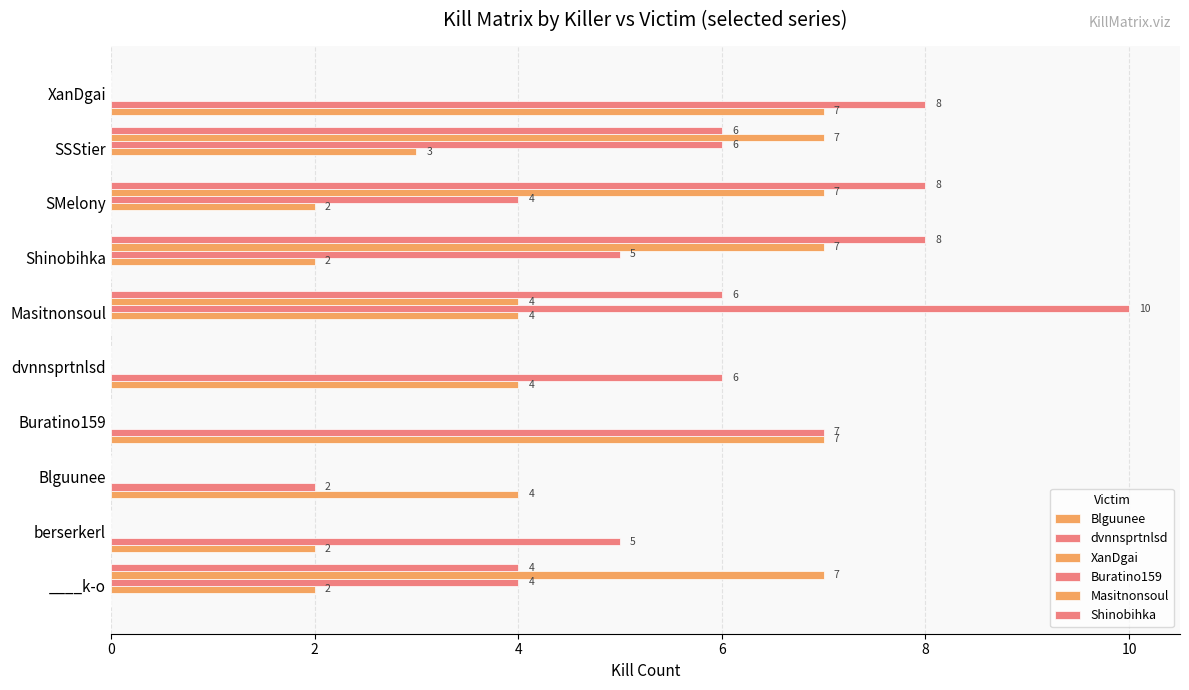

Count the number of data series in this chart.

6